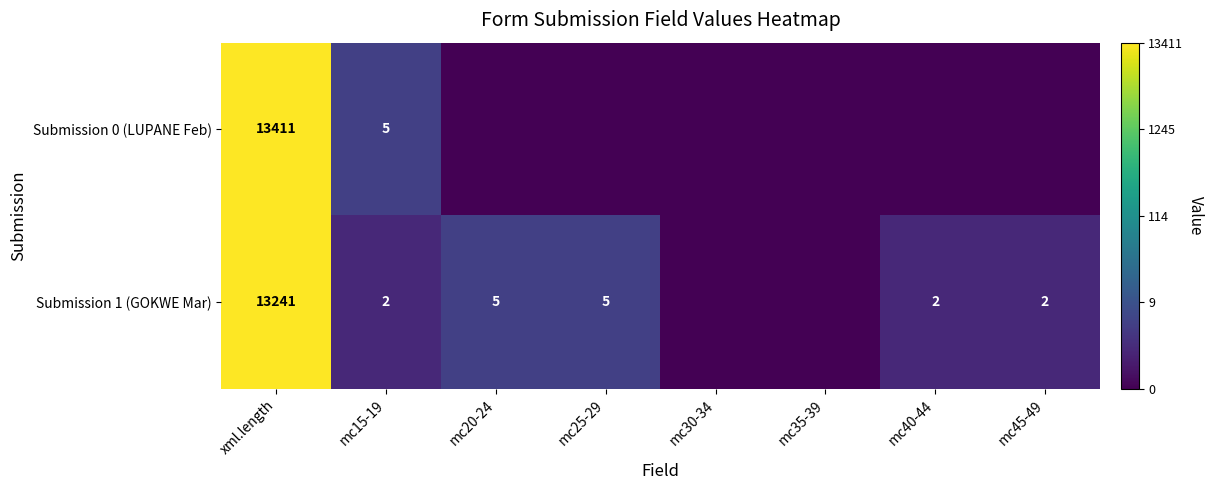

The Submission 1 (GOKWE Mar) series shows 9154 at xml.length. True or false?

False